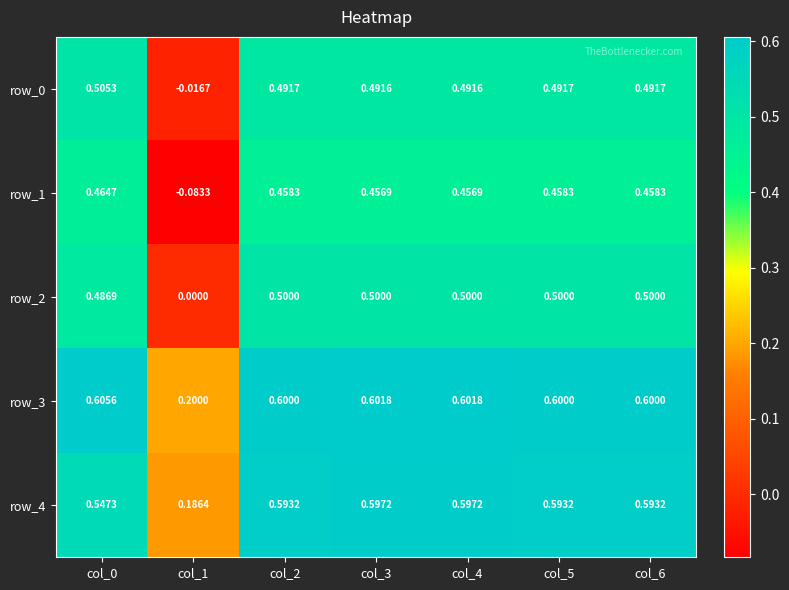

Is the value of row_3 at col_0 greater than the value of row_2 at col_1?

Yes